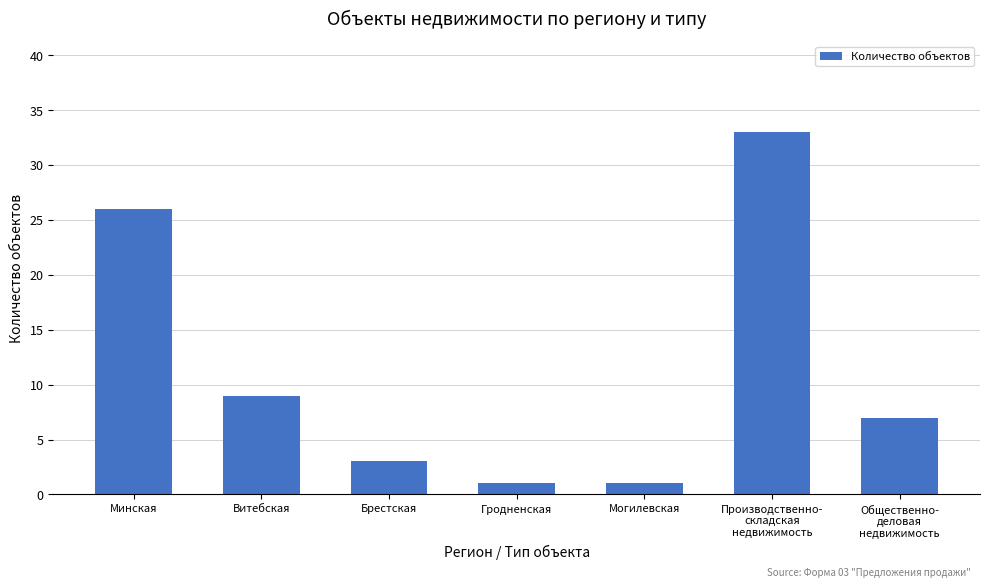

Read the value at Общественно-
деловая
недвижимость, to the nearest 10.

10